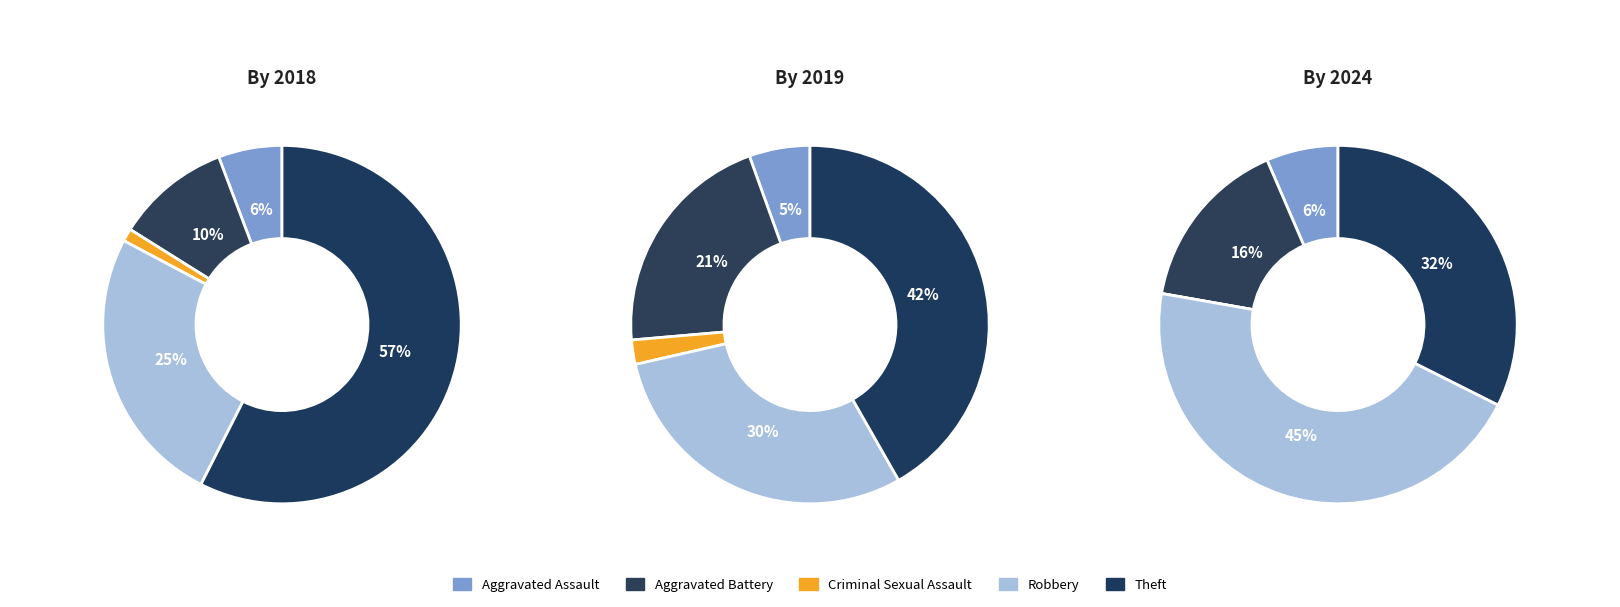

Is the sum of values_2024 and values_2019 greater than half?

No